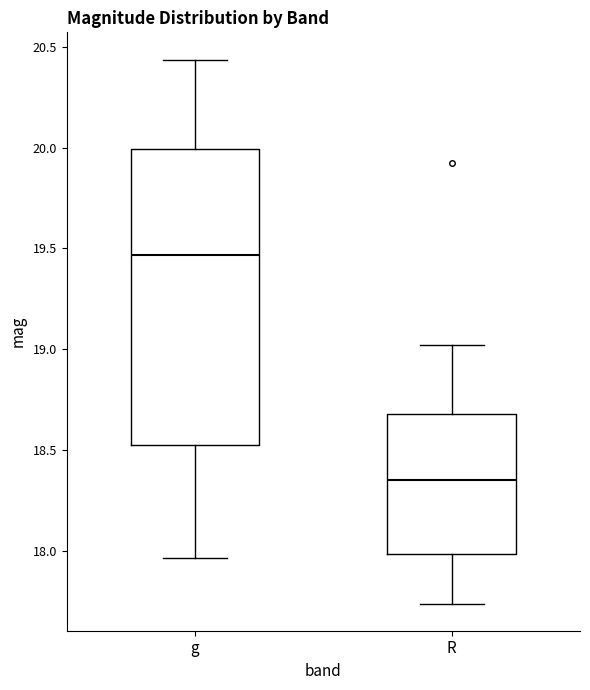

Which box's median line is the lowest?

R